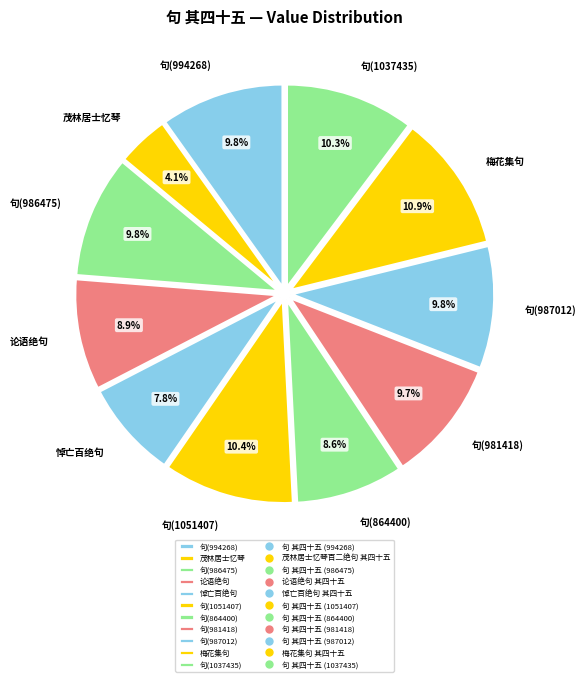

Which has a higher value, 悼亡百绝句 or 论语绝句?

论语绝句